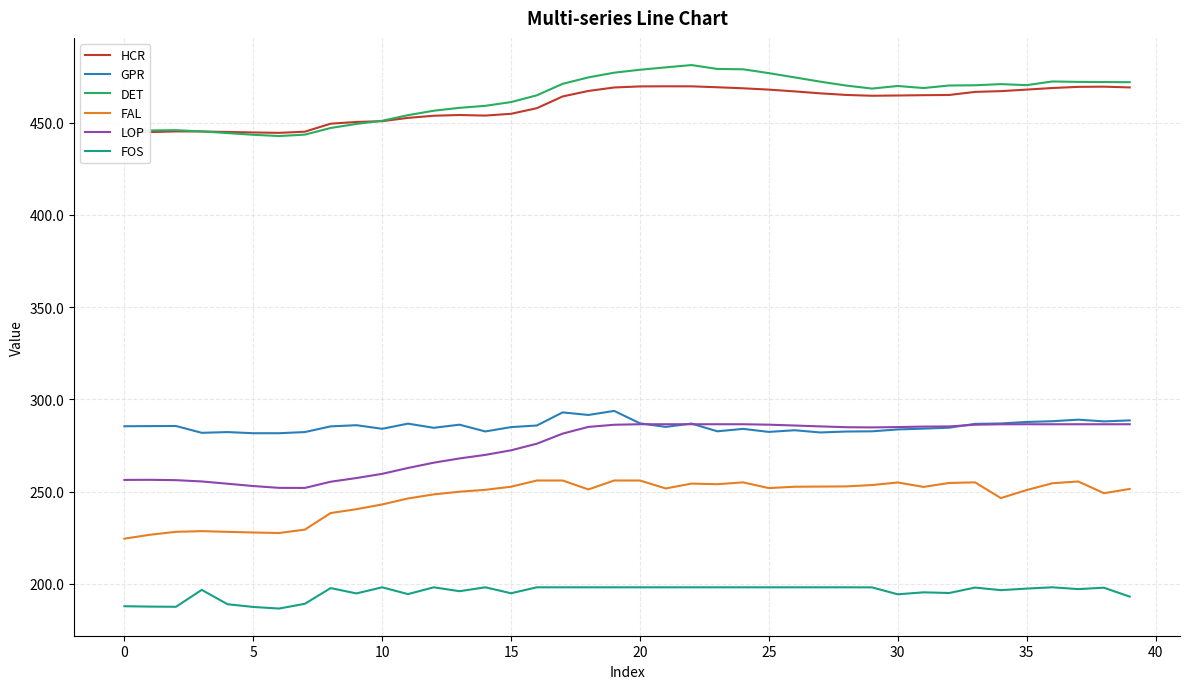

What is the highest value of the LOP series?

286.5